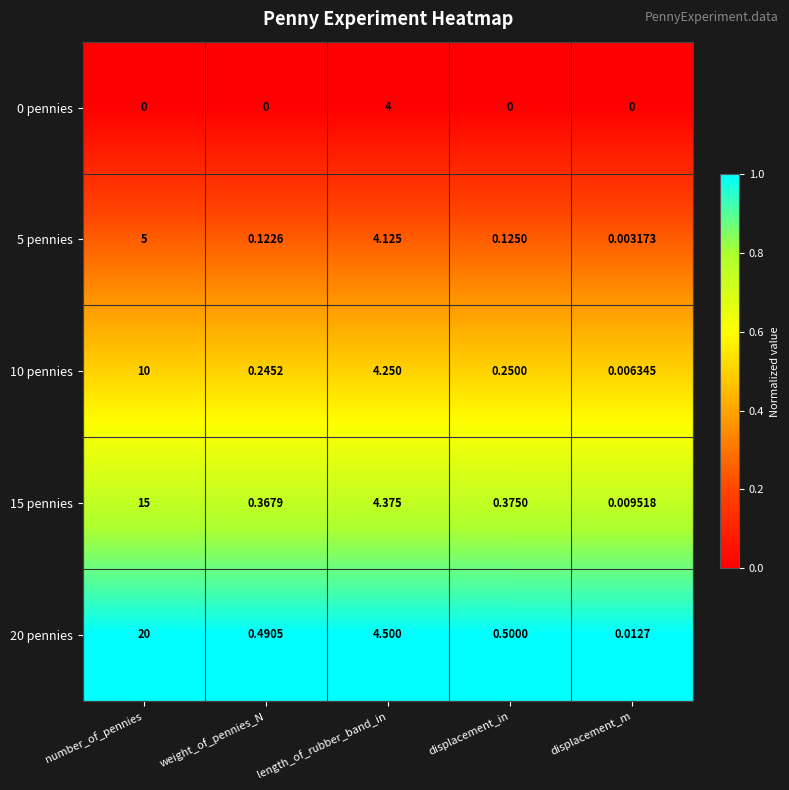

List the labels in order of 5 pennies value, largest first.

number_of_pennies, length_of_rubber_band_in, displacement_in, weight_of_pennies_N, displacement_m